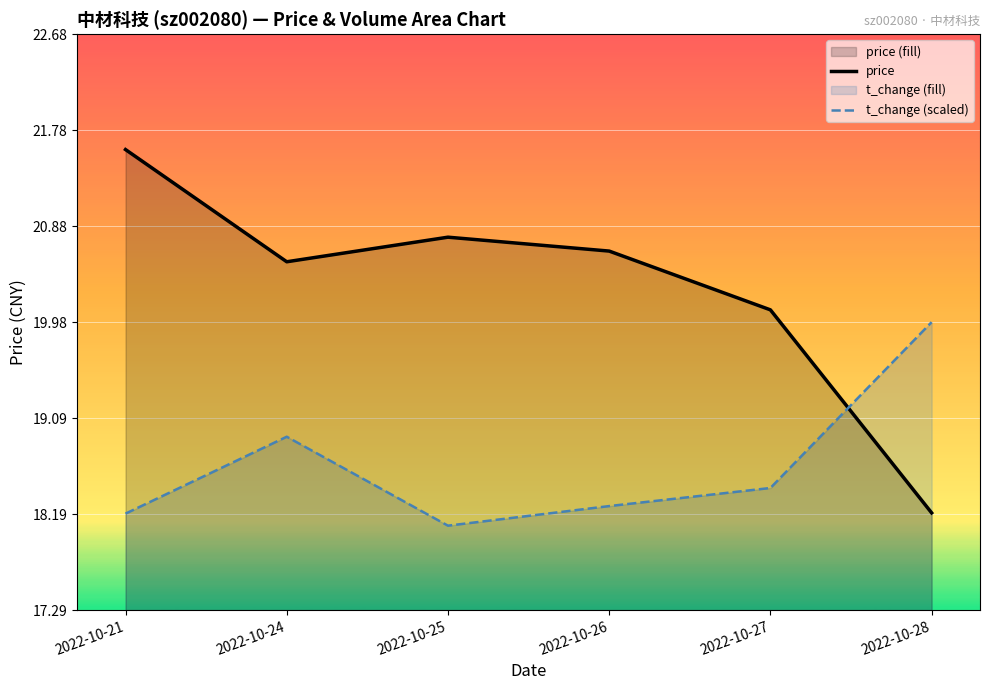

Rank the series by their maximum value, from highest to lowest.

price, t_change (scaled)